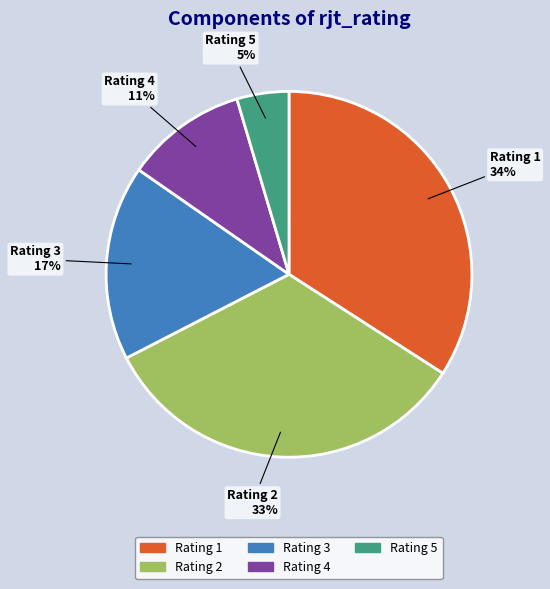

To the nearest percent, what is the difference between the Rating 3 and Rating 2 slice percentages?

16%